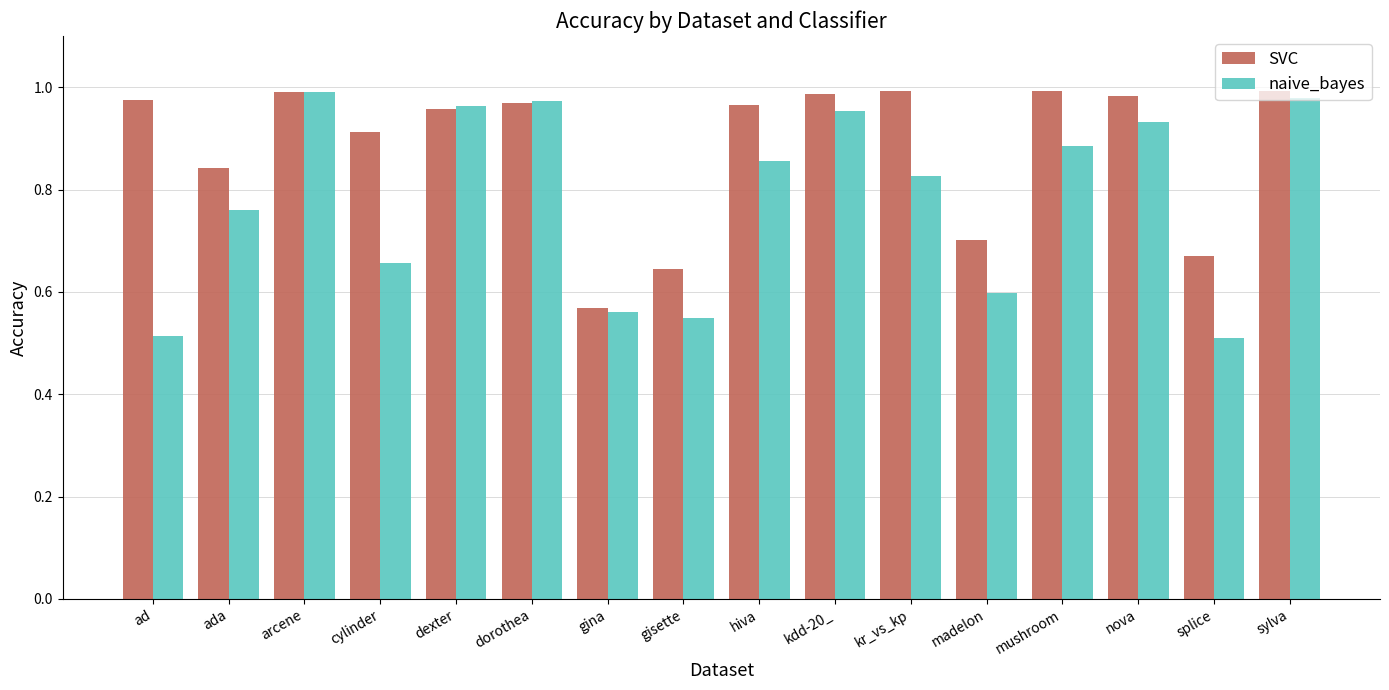

Is the value of SVC at cylinder greater than the value of naive_bayes at gisette?

Yes